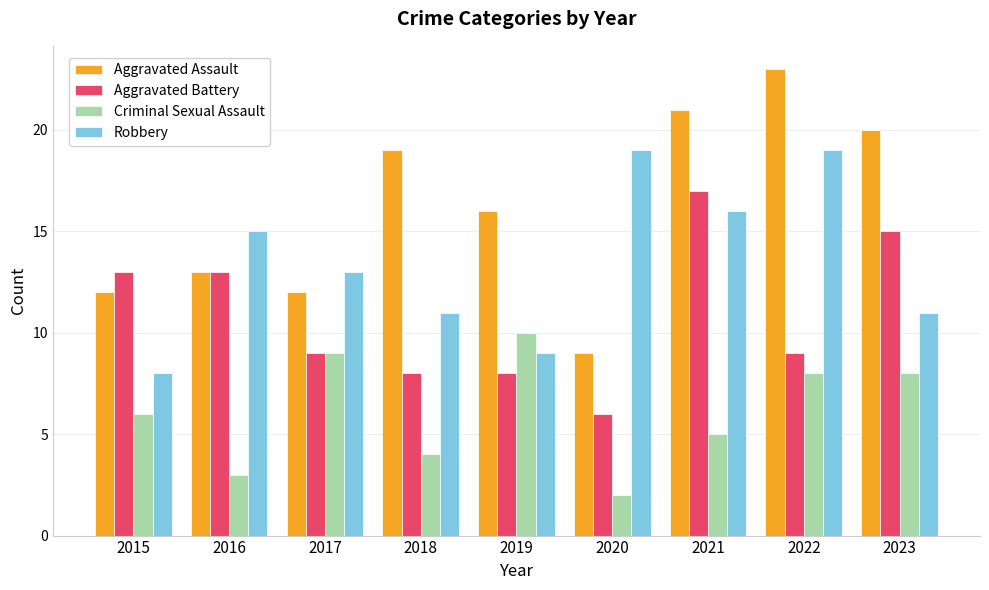

What is the total value across all series at 2017?

43